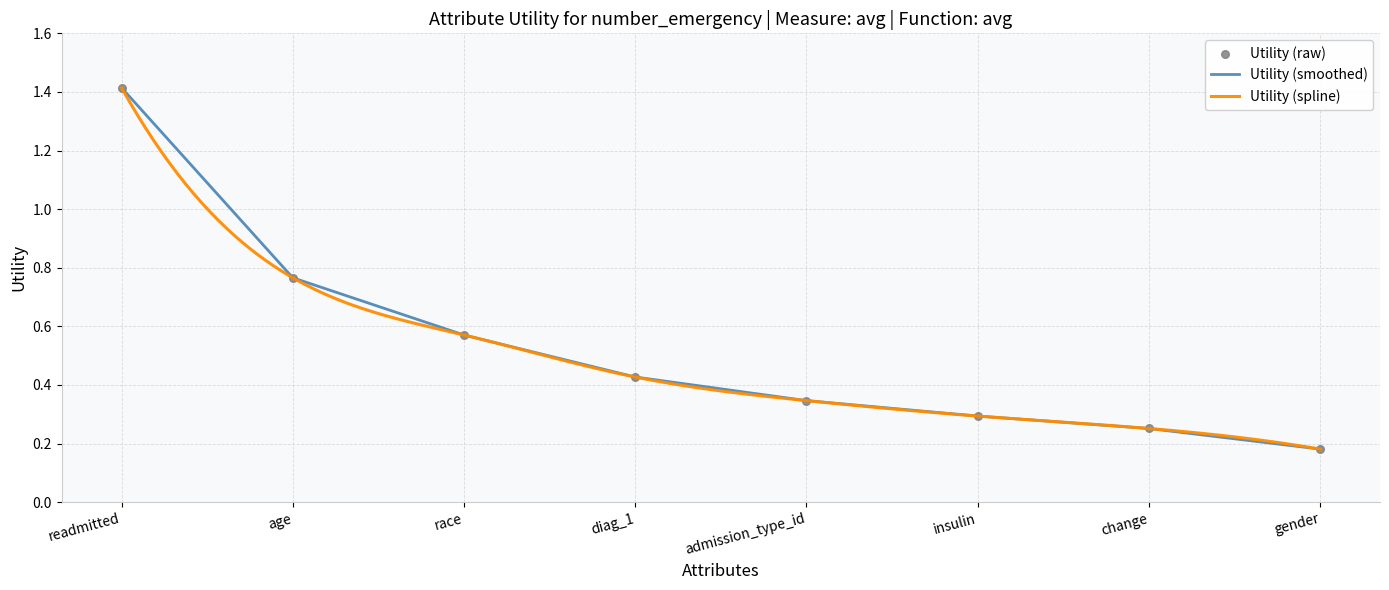

Which has a higher value, race or diag_1?

race